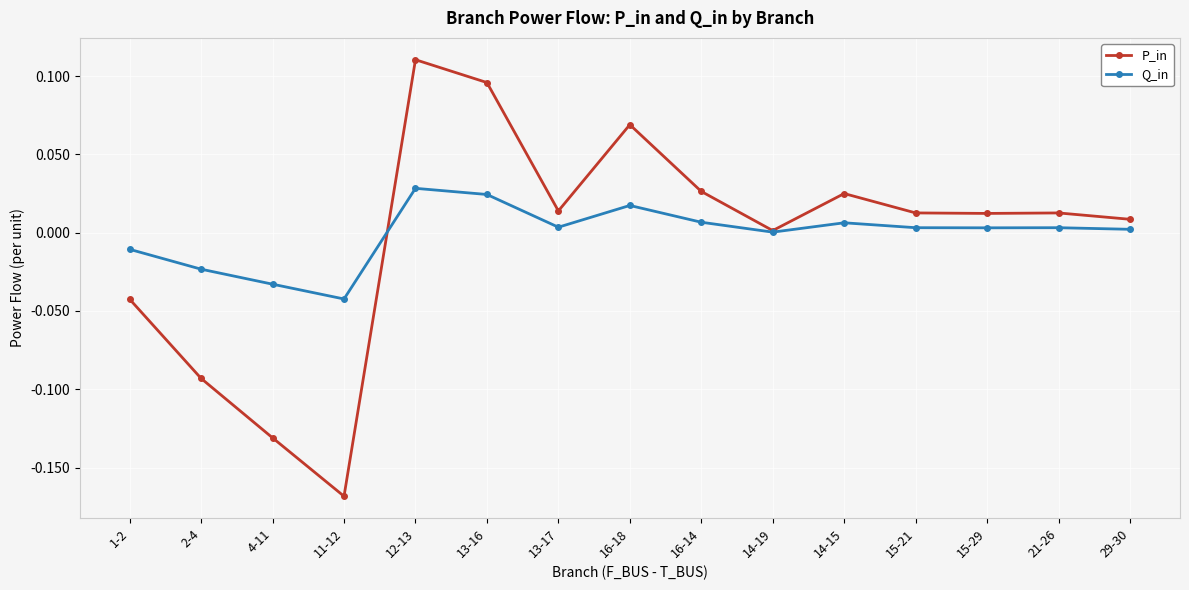

Is this an area chart (filled region under the line)?

No